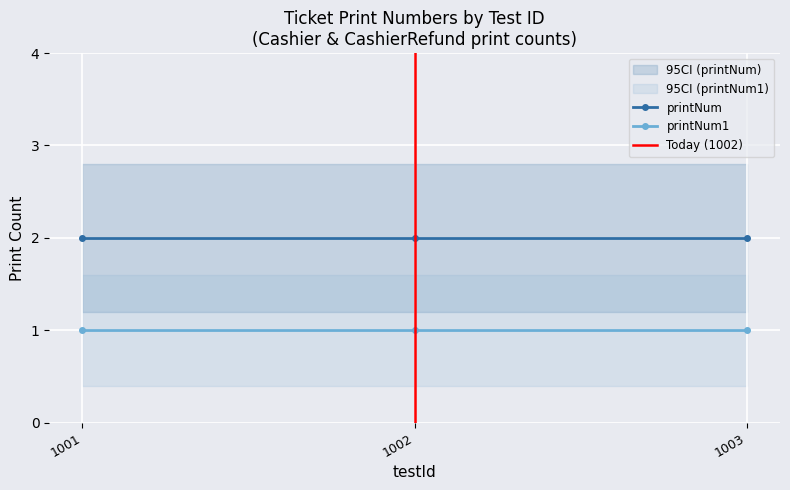

What is the value of the printNum point at the 2nd from the left?

2